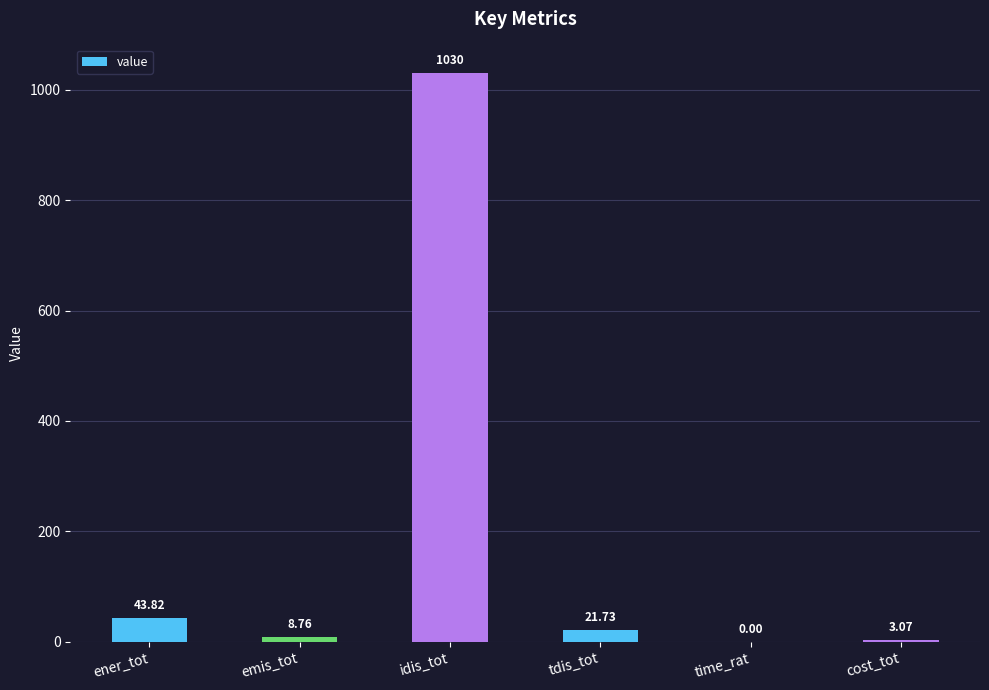

What is the change in value from ener_tot to tdis_tot?

-22.1